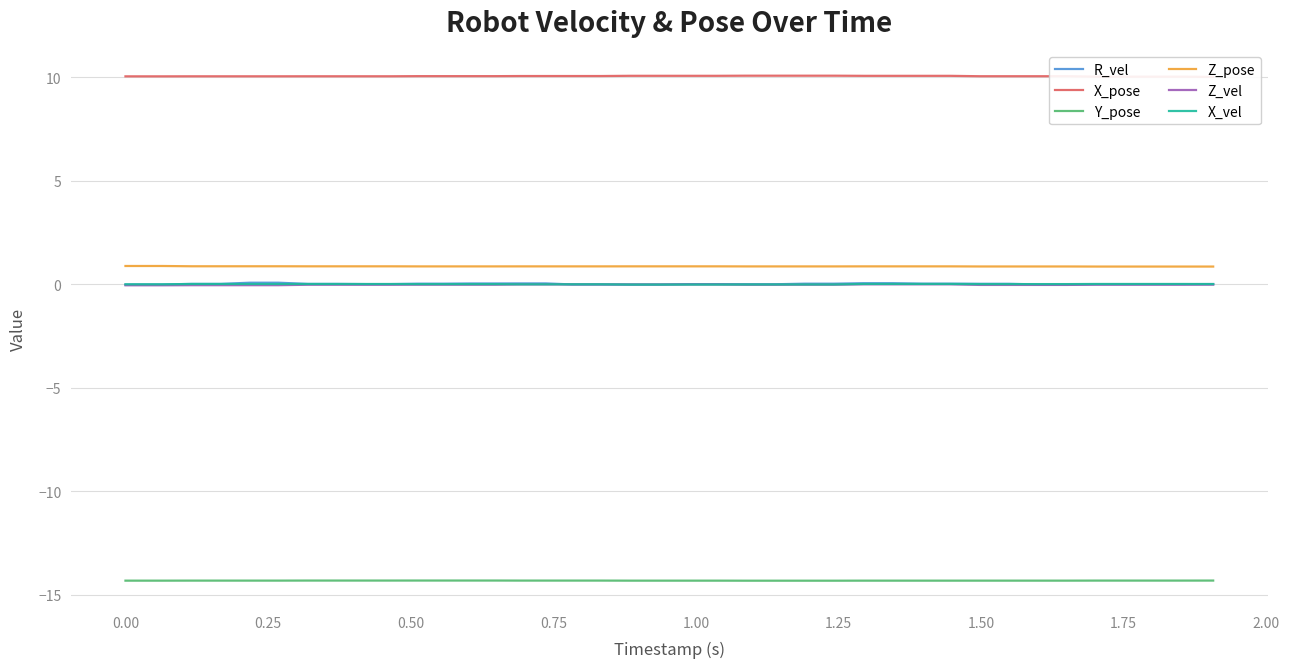

True or false: Z_pose and Y_pose intersect in this chart.

False